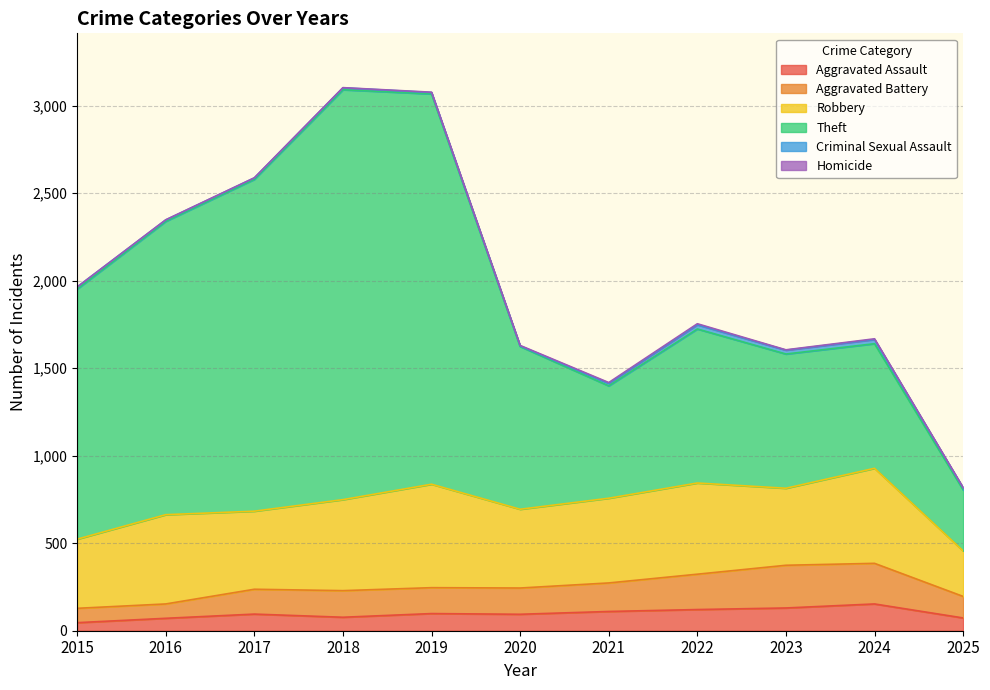

True or false: Aggravated Battery has a value of 354 at 2017.

False